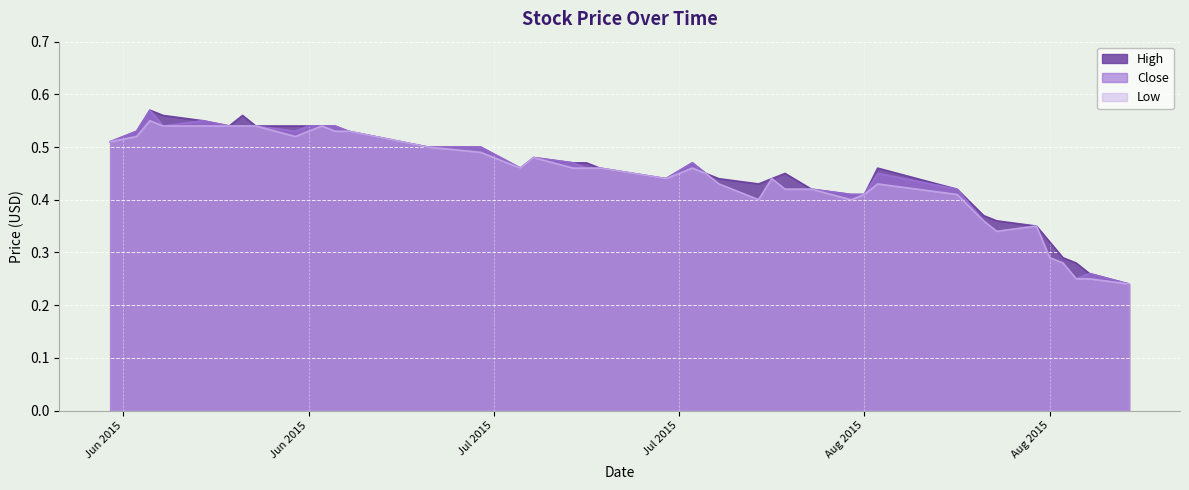

Is the value of Low at 2015-06-08 greater than the value of High at 2015-07-23?

Yes